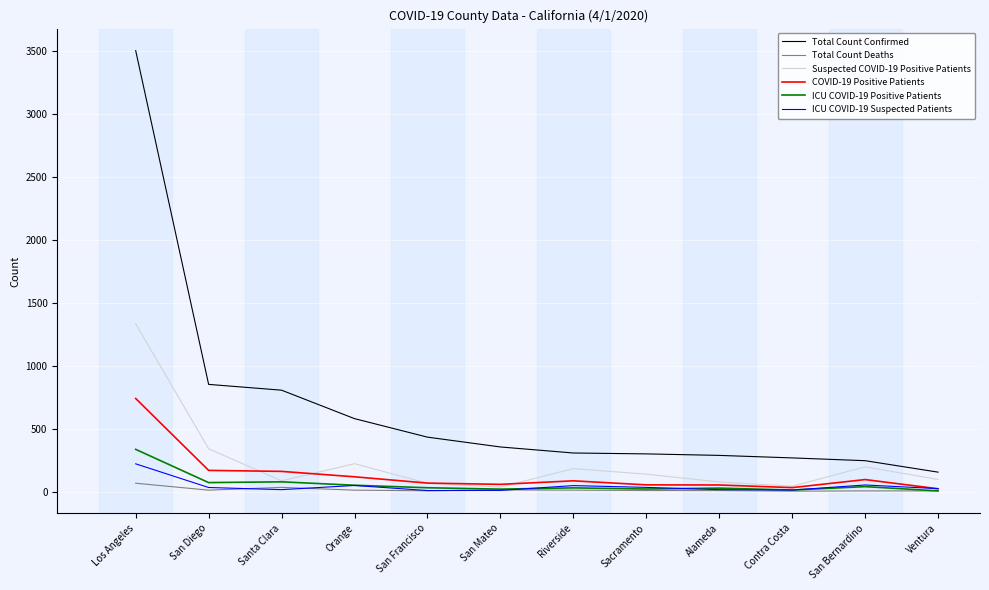

Which series has the largest range (max minus min)?

Total Count Confirmed